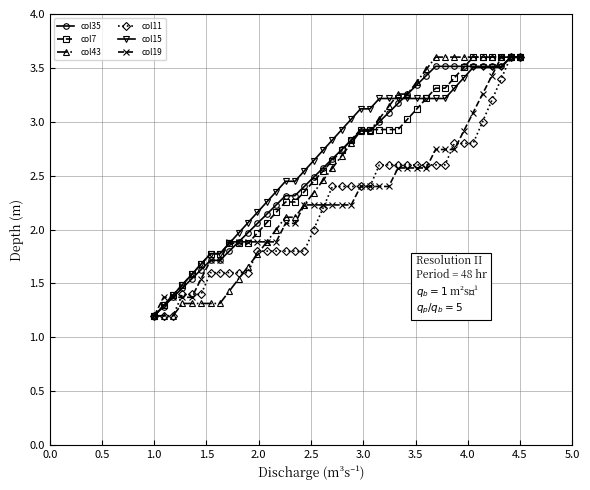

What is the value of the col7 point at the 38th from the left?

3.6